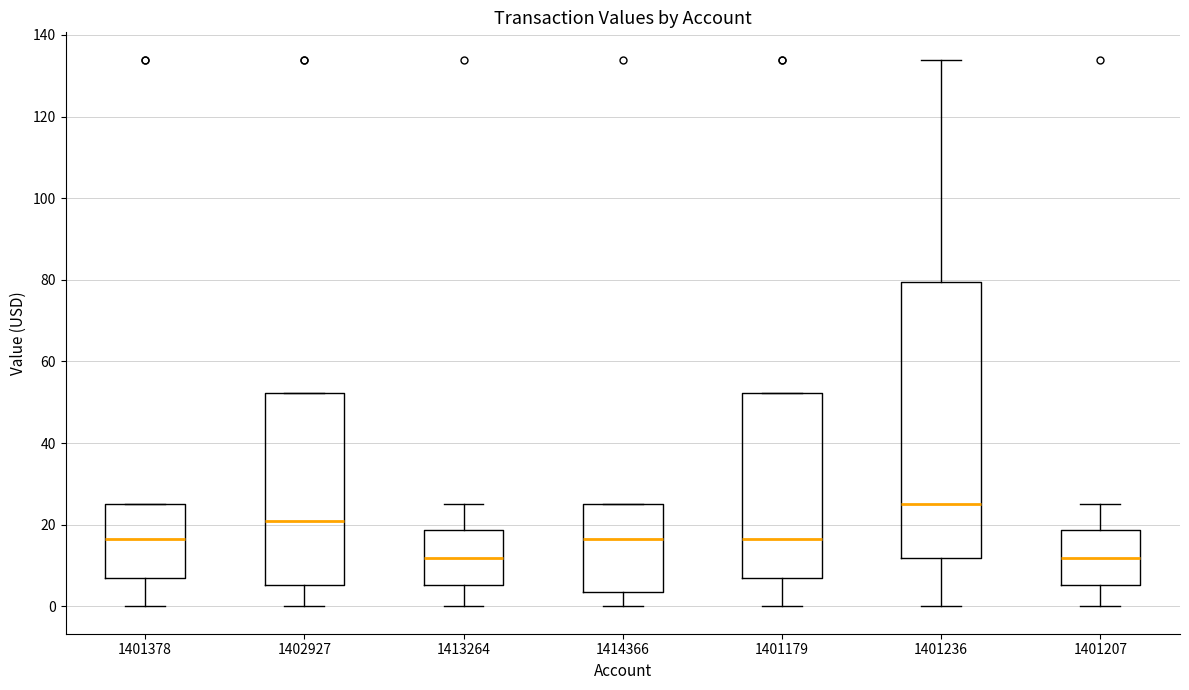

Reading left to right, read every box against the y-axis: the position of its median line, the range the box covers, and the ends of its whiskers. The values are not printed on the chart, so give them approximately, as read against the axis.

1401378: median 16, box 8 to 26, whiskers 0 to 26
1402927: median 20, box 6 to 52, whiskers 0 to 52
1413264: median 12, box 6 to 18, whiskers 0 to 26
1414366: median 16, box 4 to 26, whiskers 0 to 26
1401179: median 16, box 8 to 52, whiskers 0 to 52
1401236: median 26, box 12 to 80, whiskers 0 to 134
1401207: median 12, box 6 to 18, whiskers 0 to 26